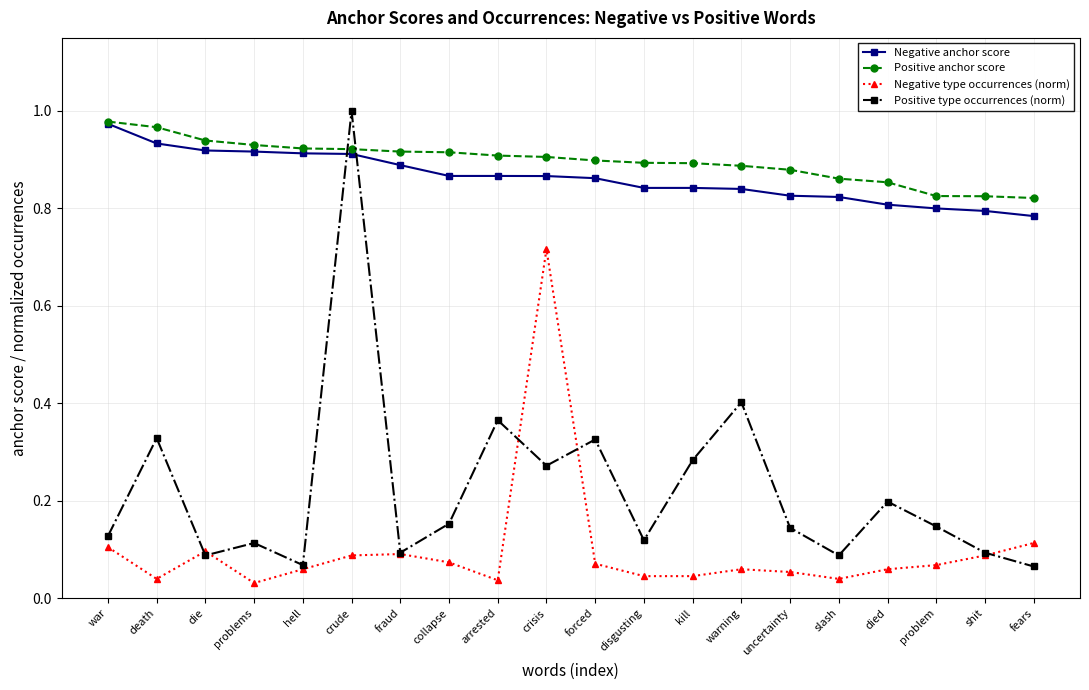

Does the chart display data point markers on the line(s)?

Yes